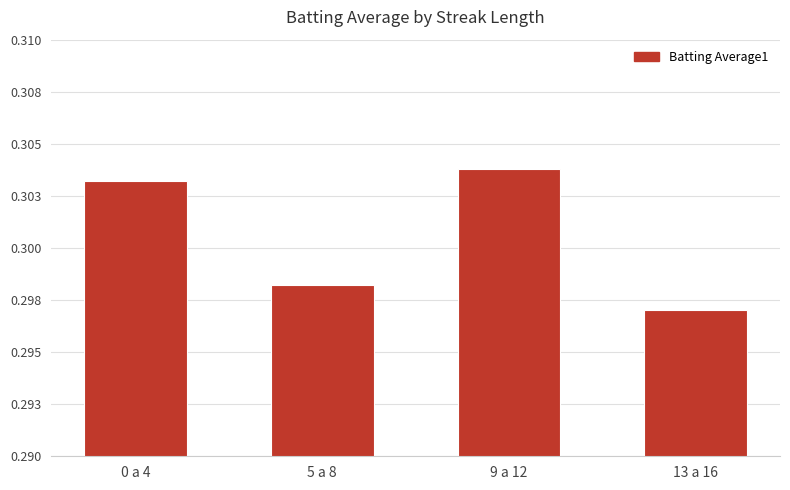

The value at 13 a 16 is 0.1. True or false?

False